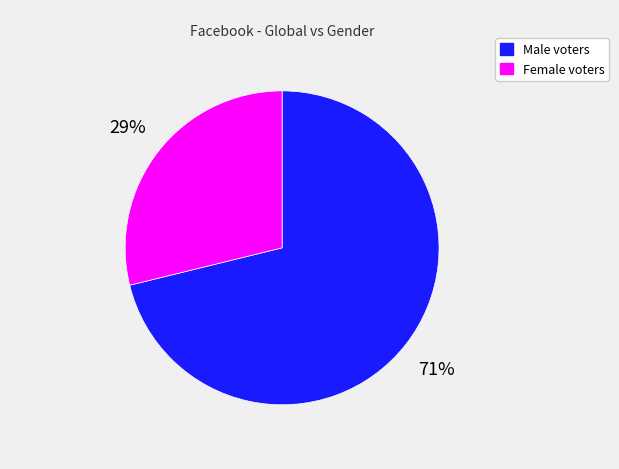

Is Male voters the majority of the pie?

Yes